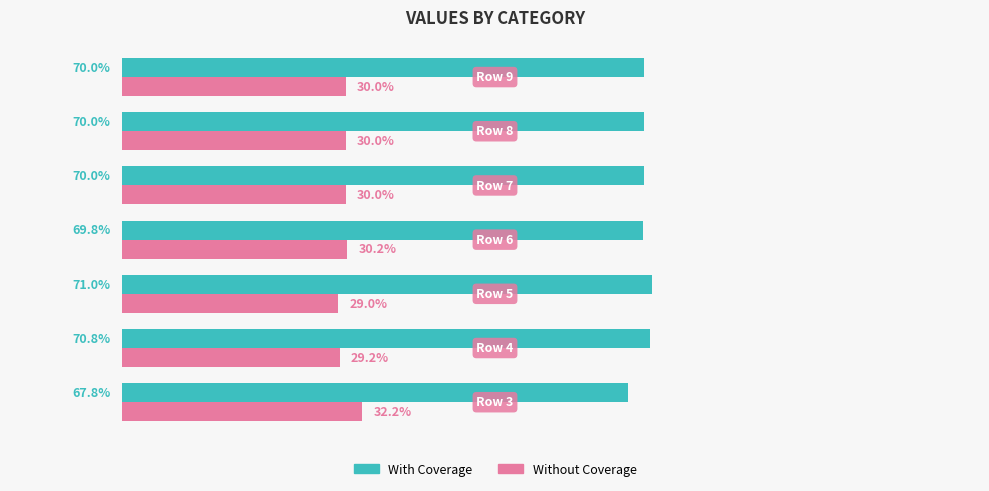

Rank the series by their average value, from lowest to highest.

Without Coverage, With Coverage